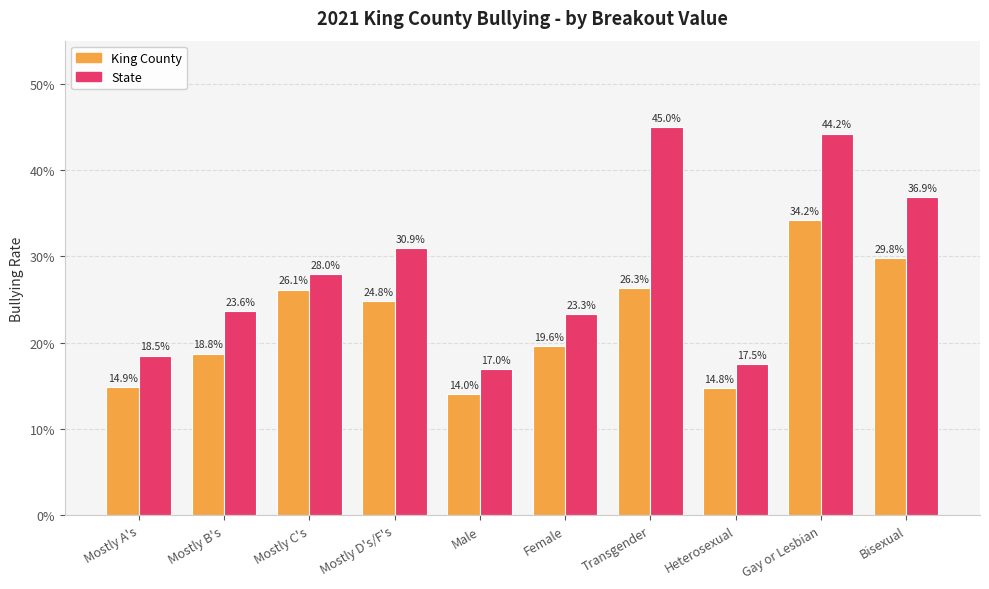

Are the bars grouped side by side (vs. stacked)?

Yes